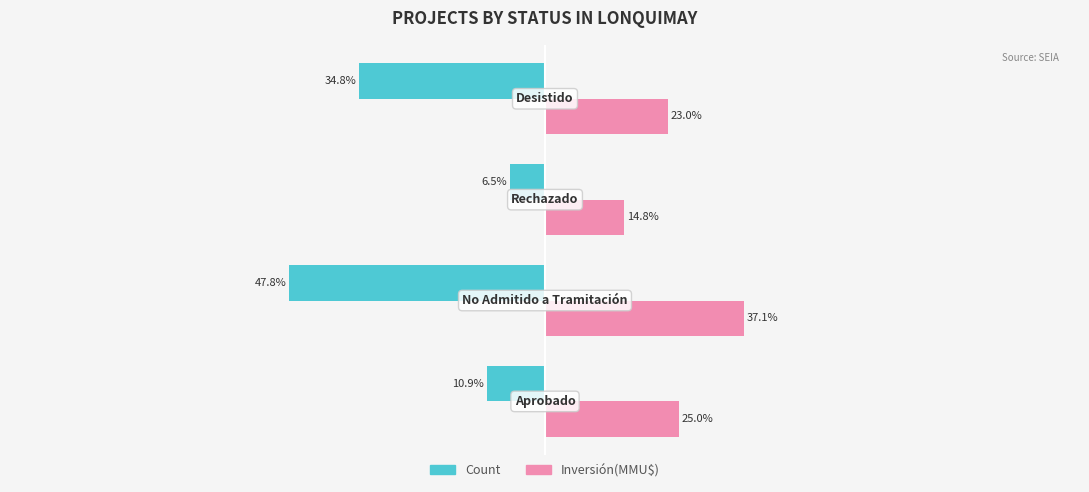

Rank the series by their average value, from highest to lowest.

Inversión(MMU$), Count